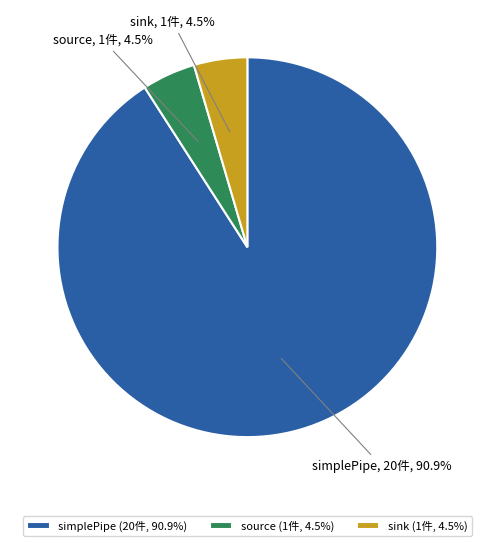

Do simplePipe and sink together represent more than half of the pie?

Yes